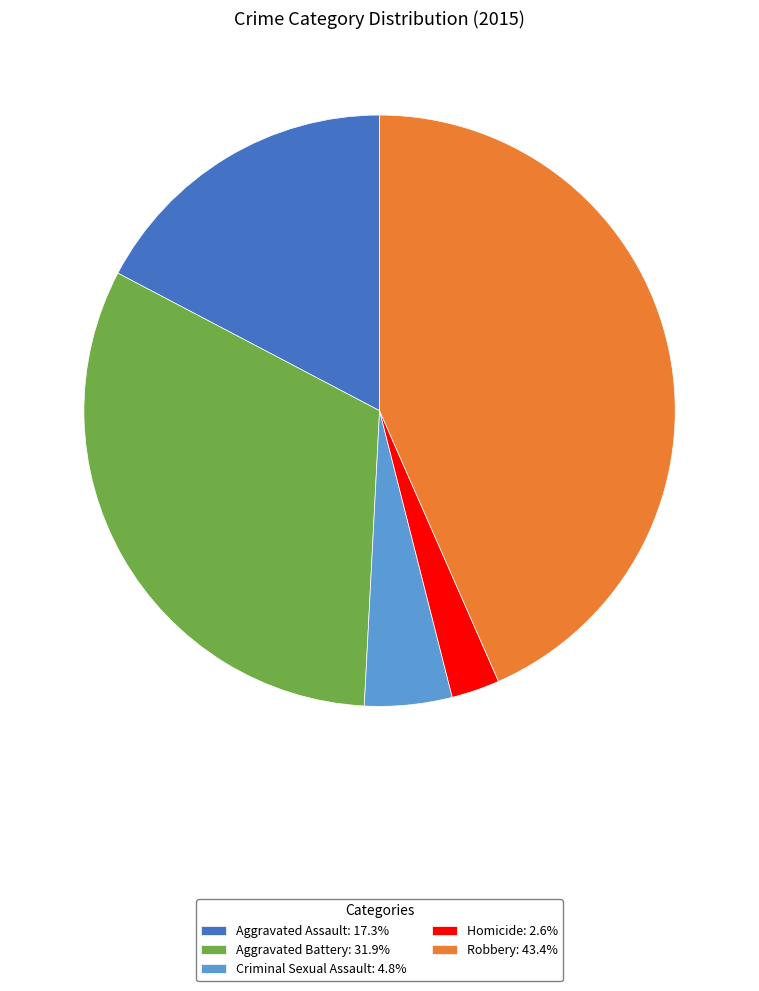

How many slices are in this pie chart?

5